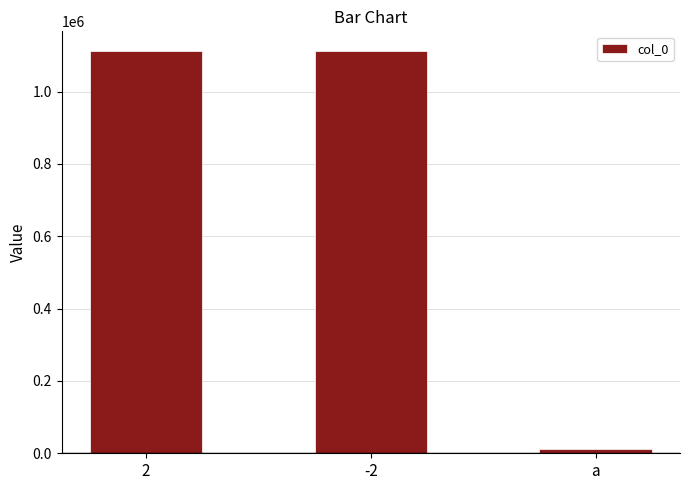

How many values are below 1111234?

1